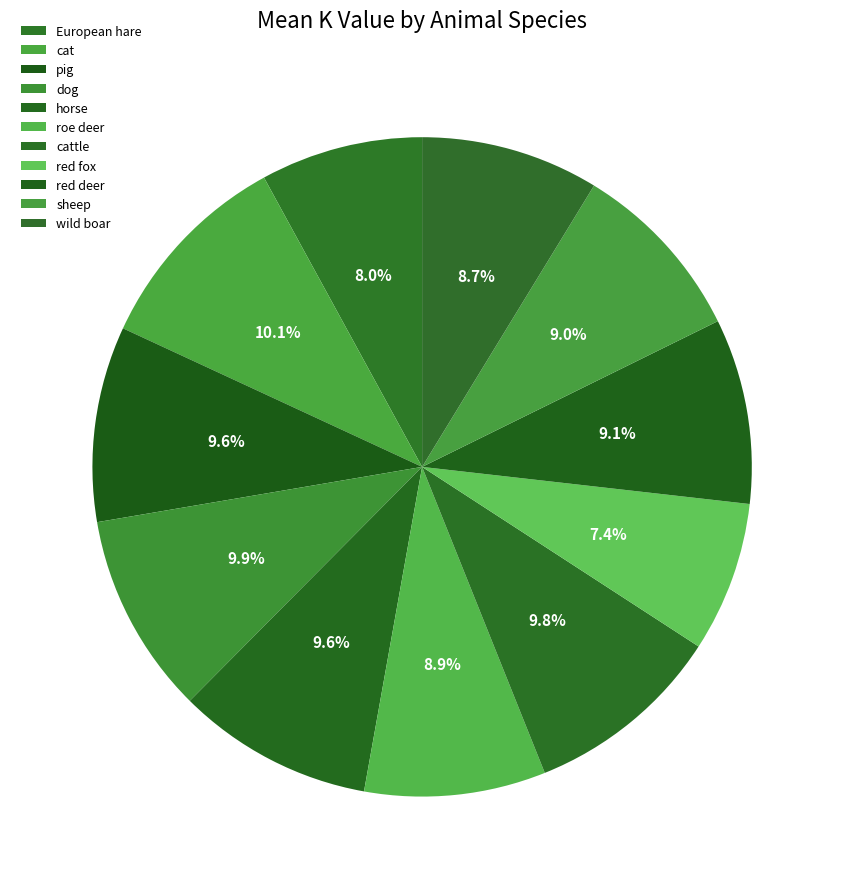

Which category has the biggest portion of the pie?

cat